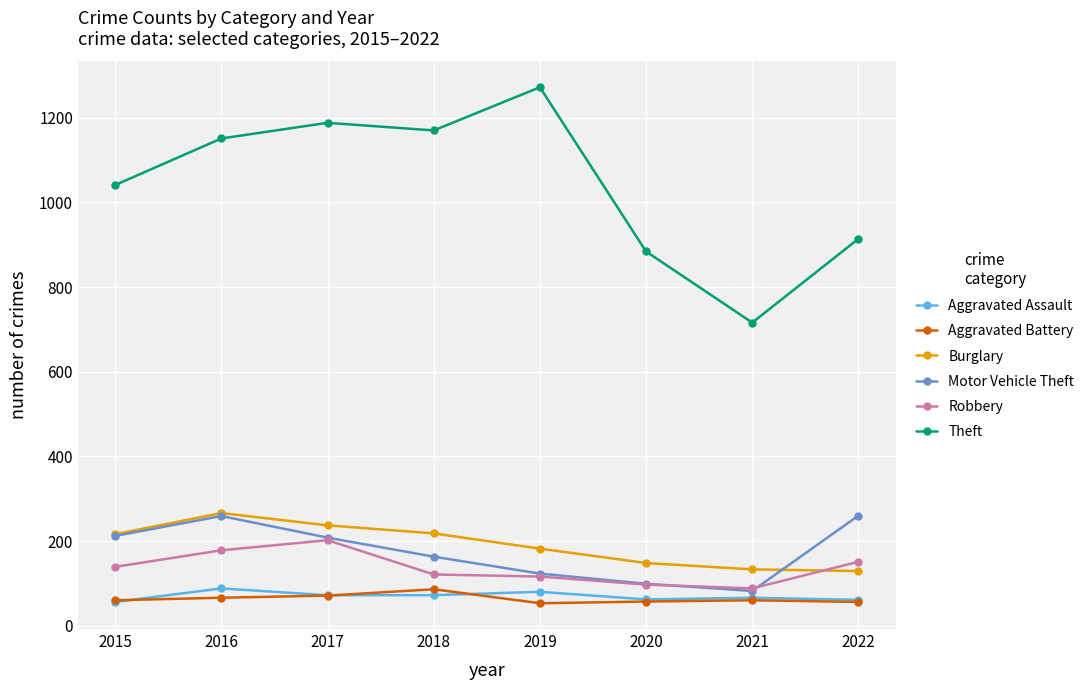

The Motor Vehicle Theft series shows 37 at 2021. True or false?

False